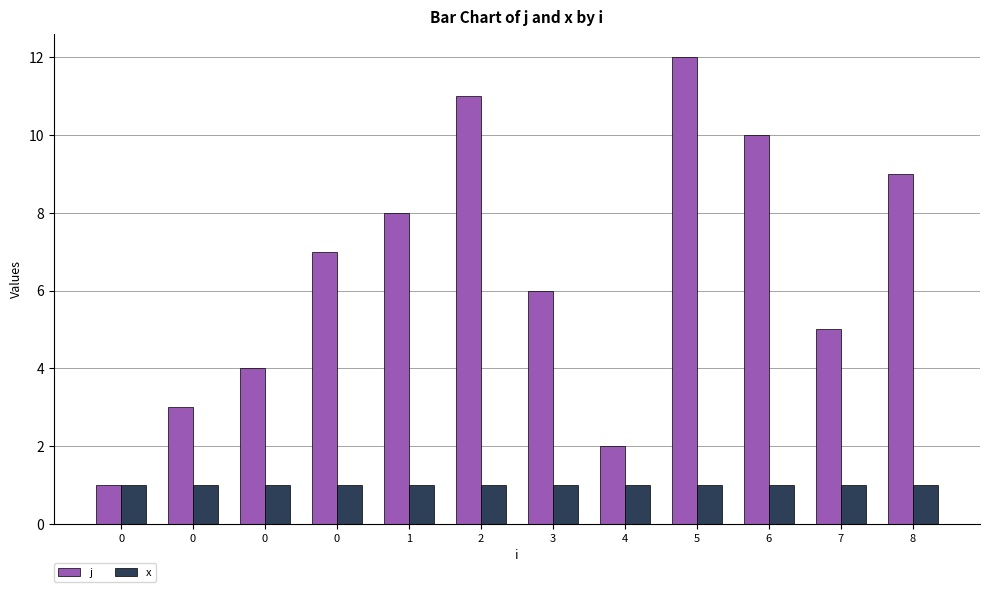

What are all the series names shown in the legend?

j, x